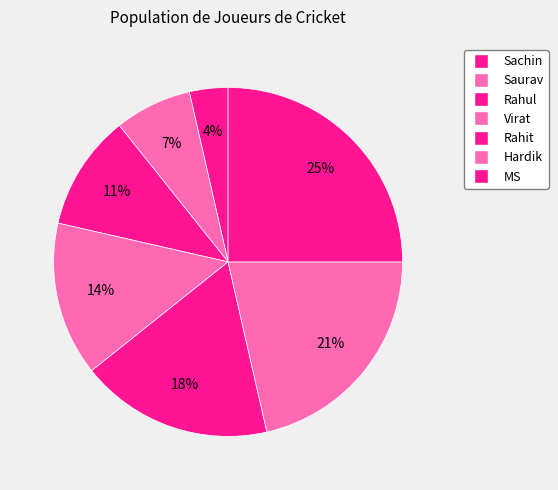

The Saurav slice represents 18% of the pie. True or false?

False